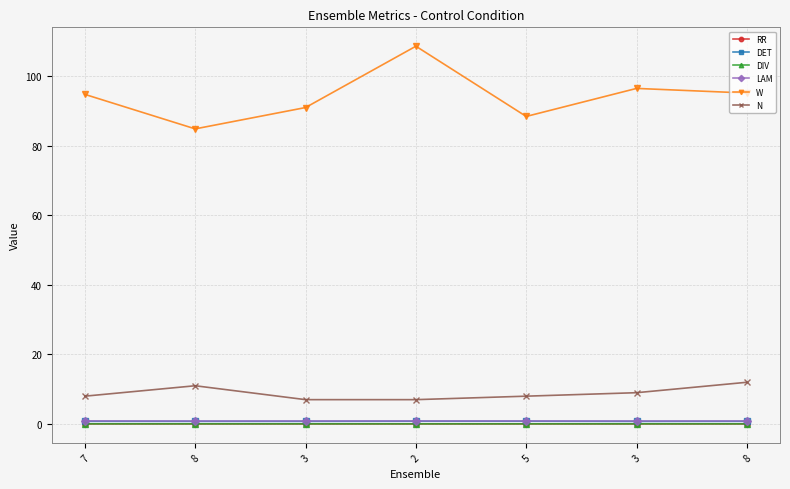

What are all the series names shown in the legend?

RR, DET, DIV, LAM, W, N